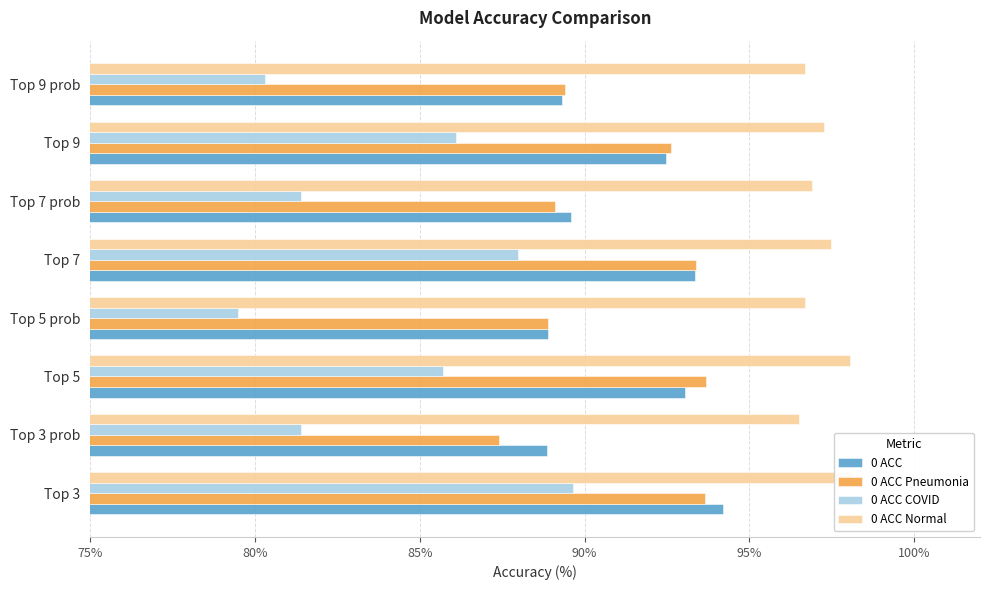

Between Top 9 prob and Top 5, which is larger?

Top 5